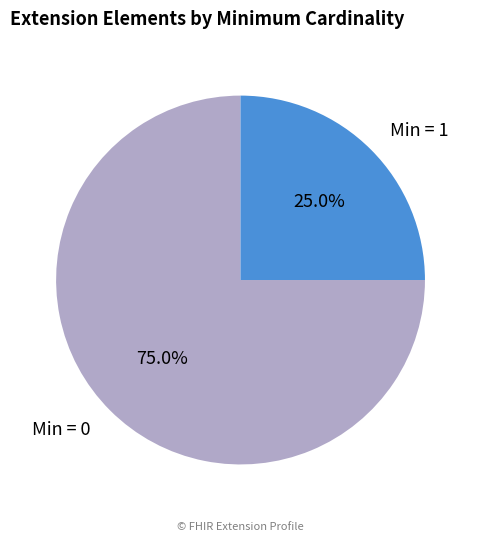

What percentage is NOT represented by Min = 1?

75.0%